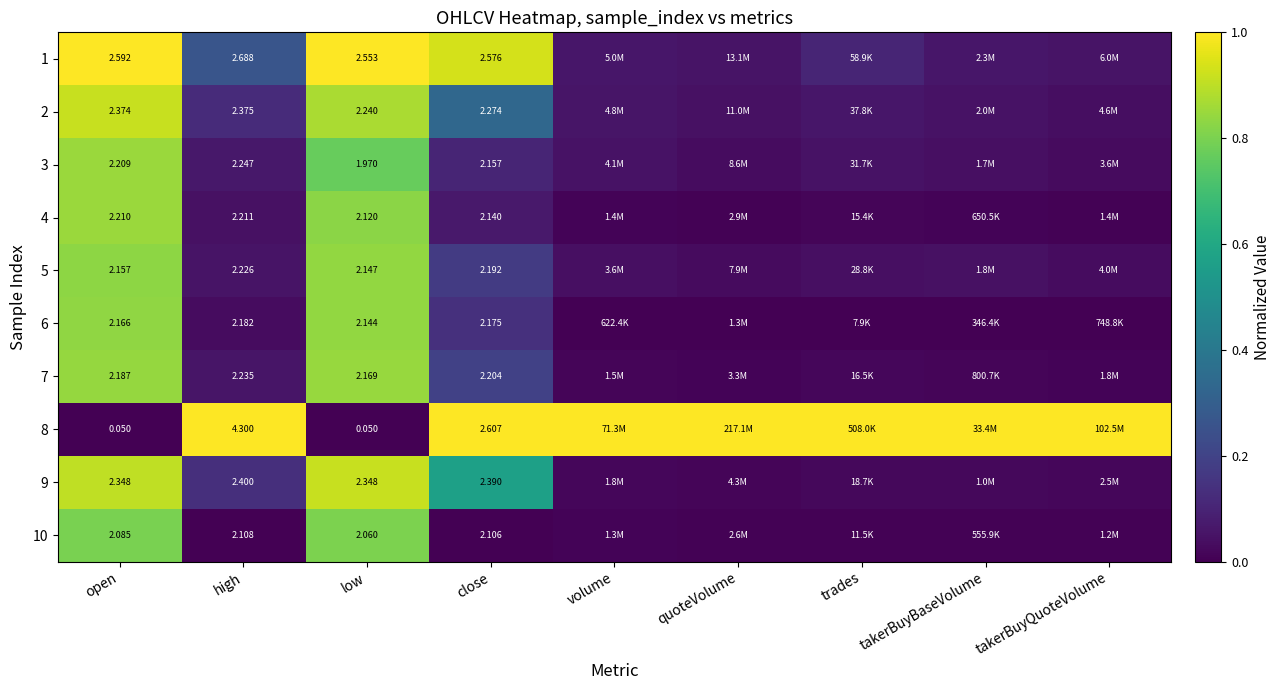

What is the approximate value of 1 at open?

1.0